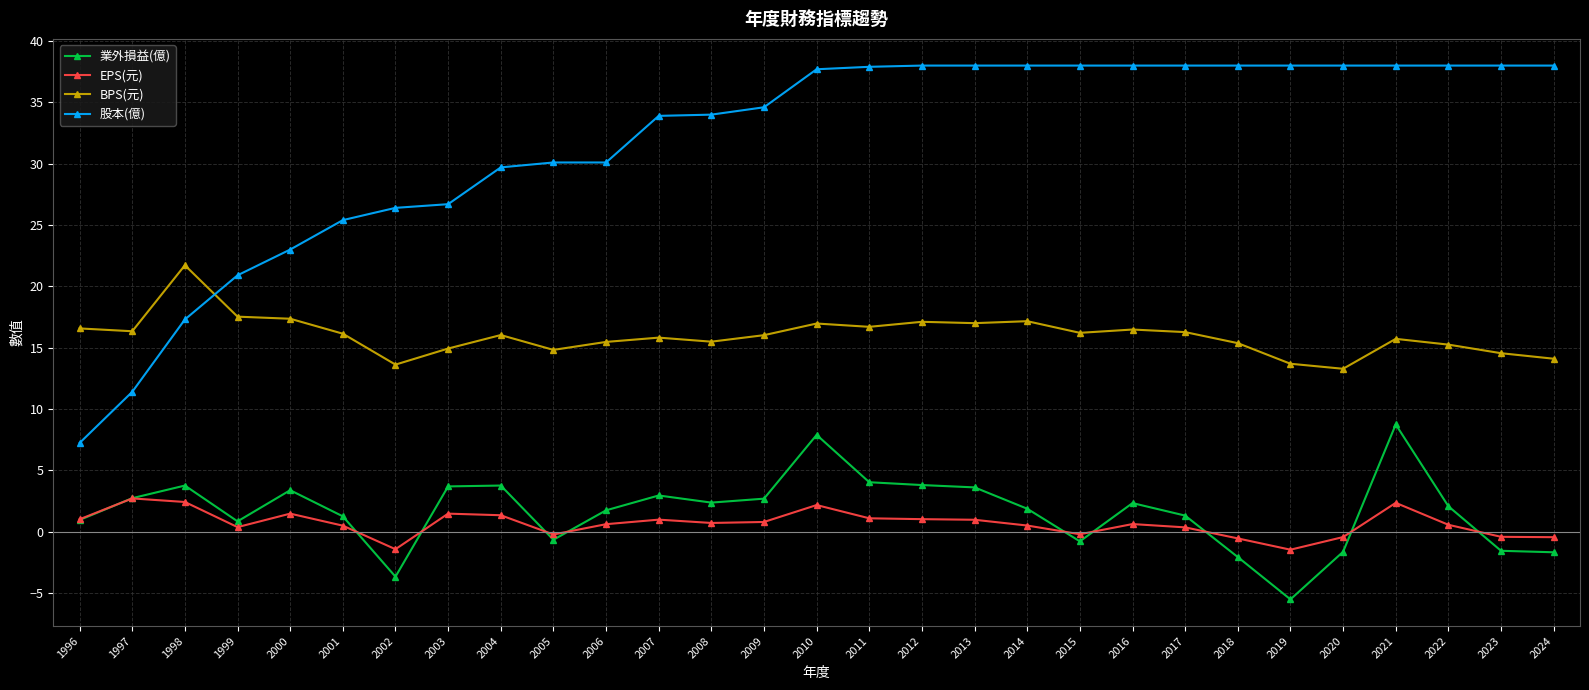

Between 2010 and 2013, which series saw the biggest shift?

業外損益(億)